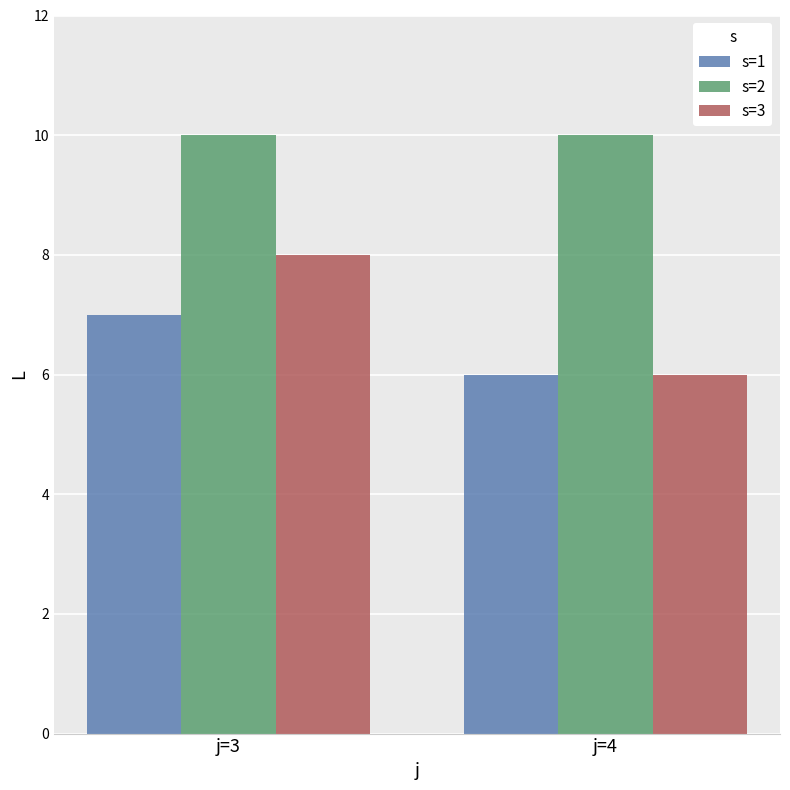

Is it true that s=3 equals 3 at j=4?

False